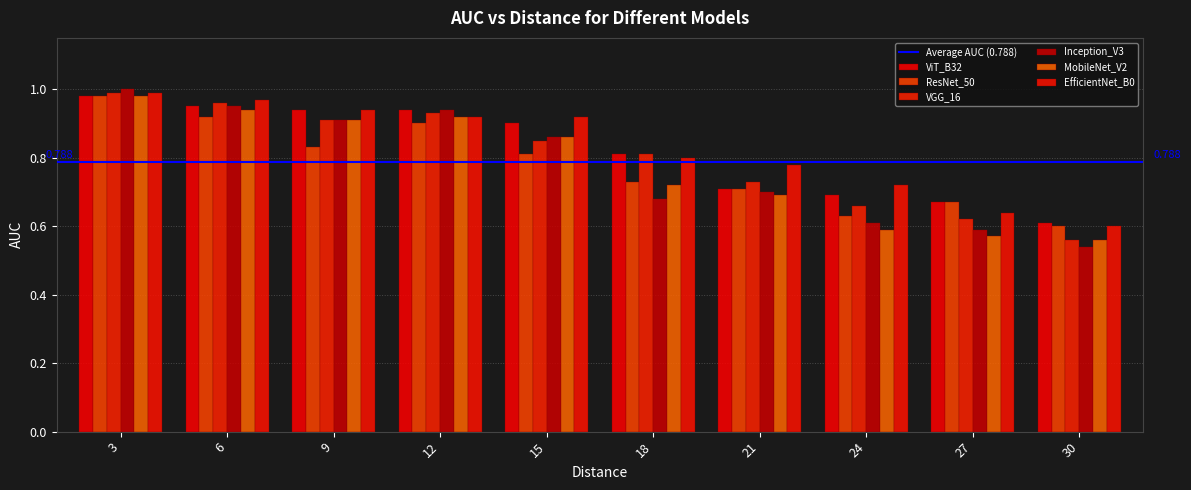

How many bars are there in total?

60